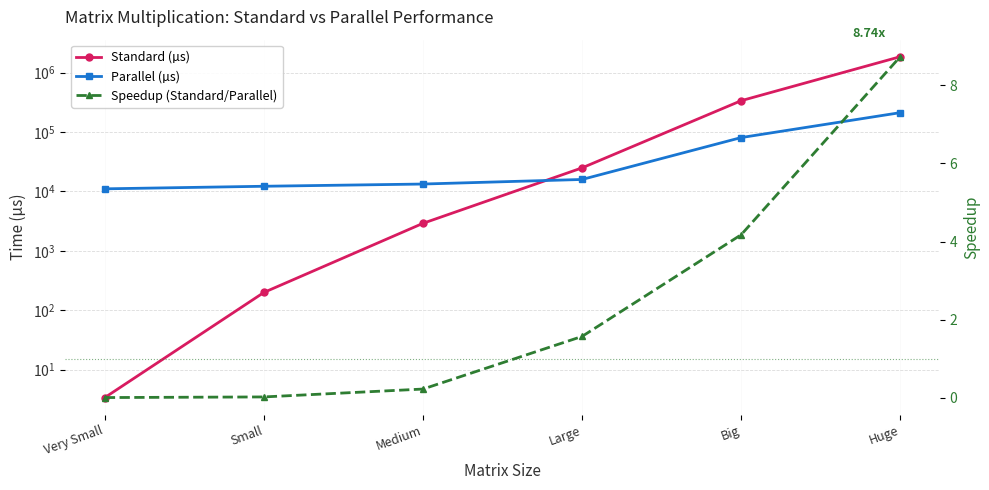

Read the Standard (µs) value at Small.

199.6